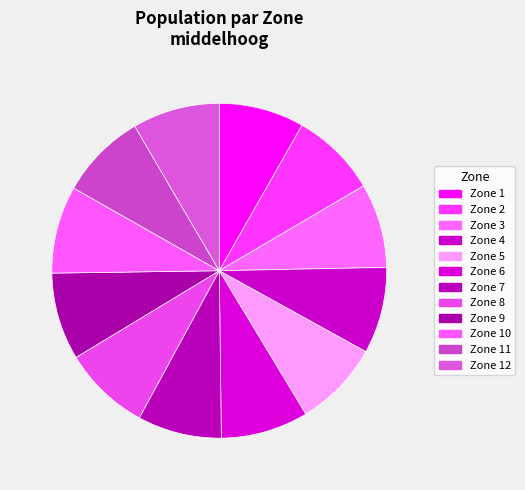

Does any single category account for the majority?

No